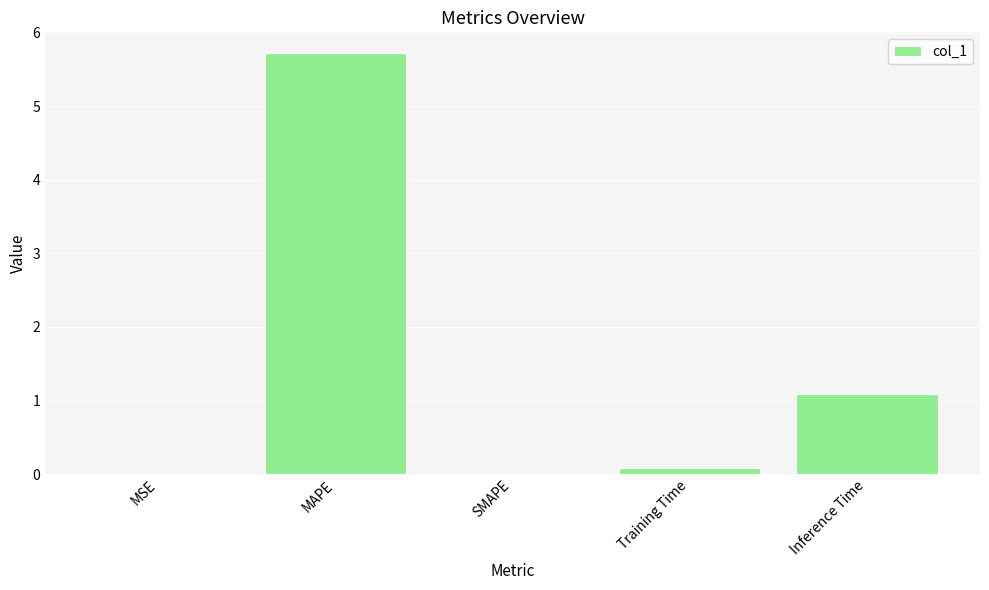

The value at SMAPE is -3.5. True or false?

False